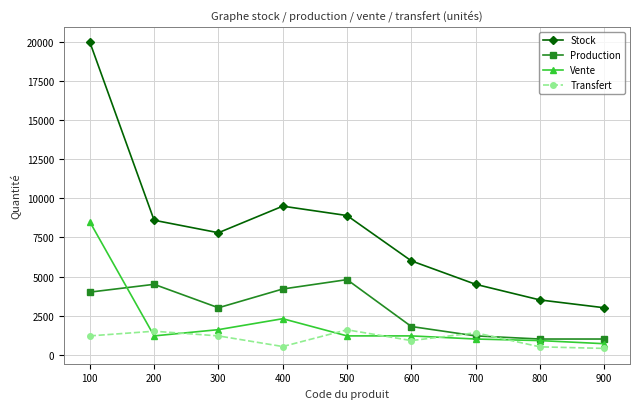

Which series has the largest range (max minus min)?

Stock